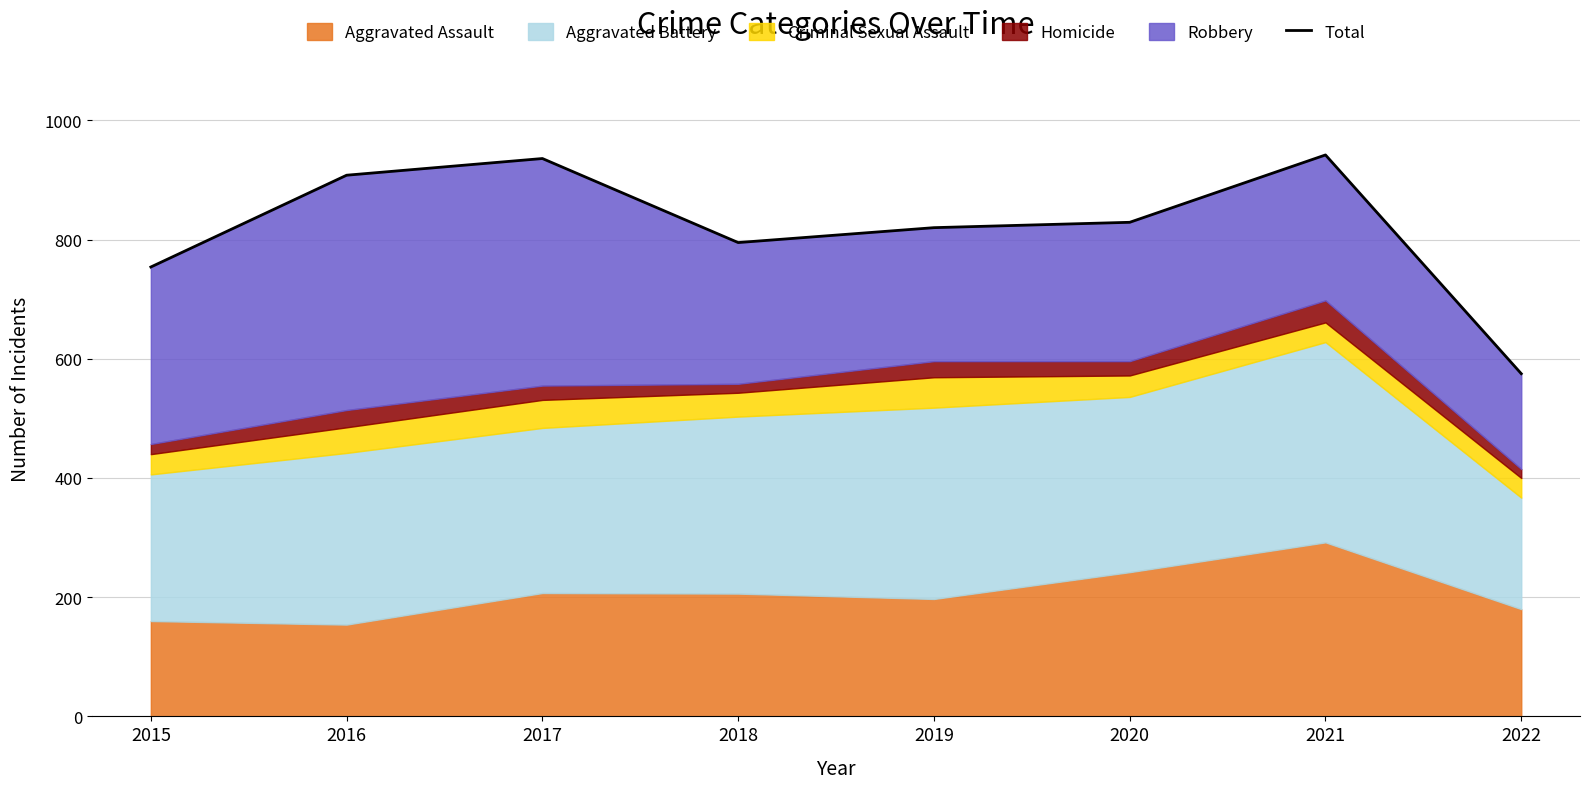

True or false: the data shows 829 at 2020.

True